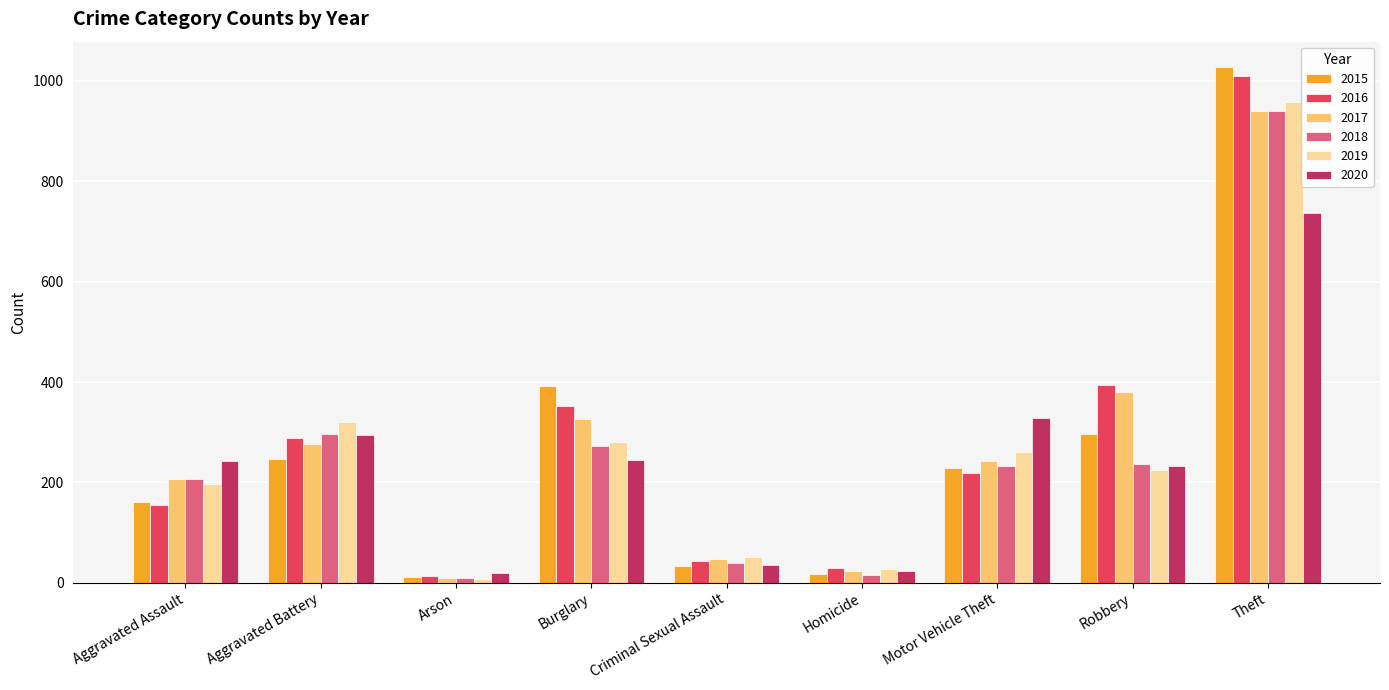

How many values in the 2019 series are below 224?

4